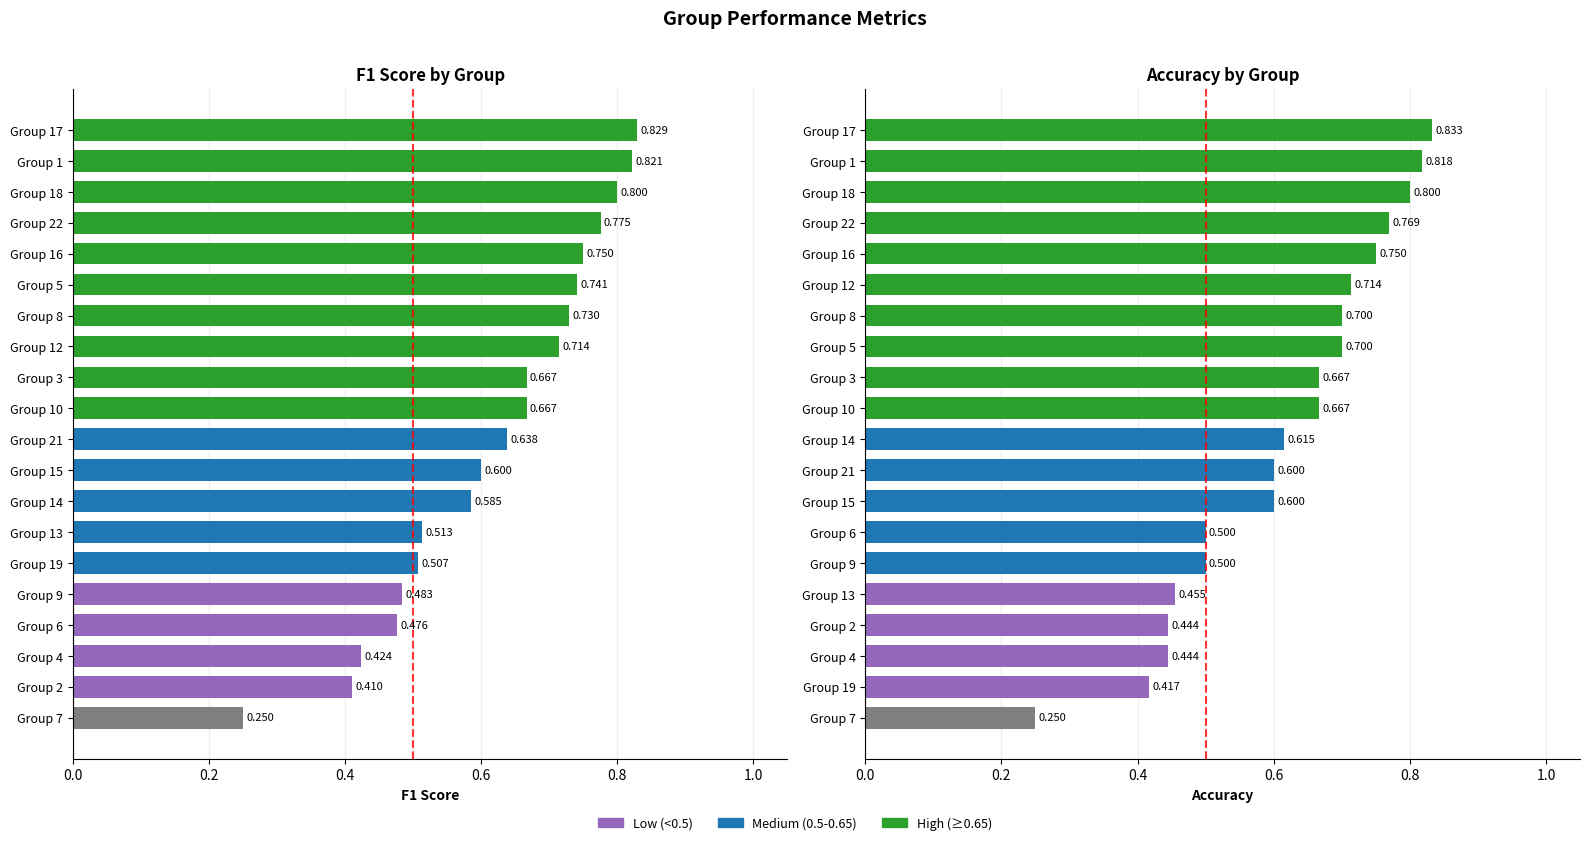

How many bars are there in each group?

2